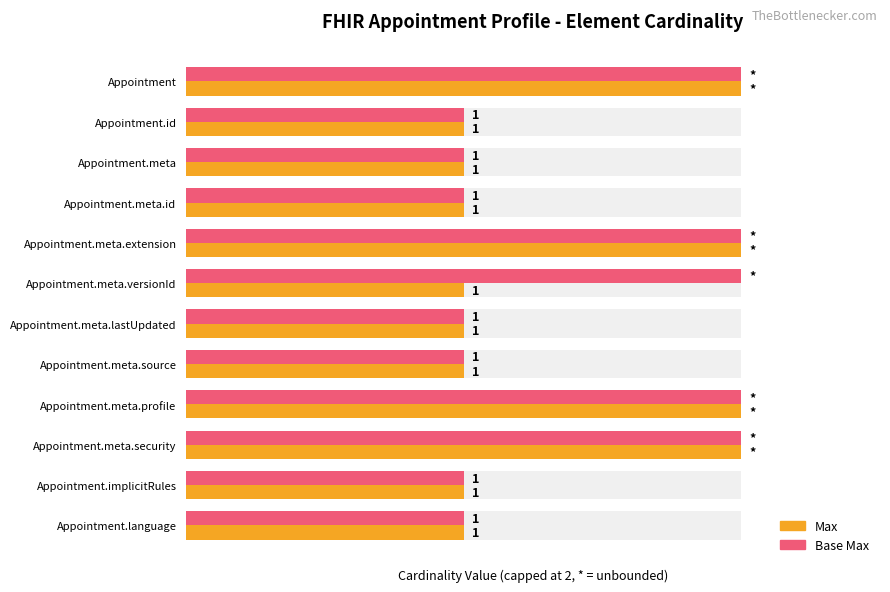

List the series in order of their overall mean, highest first.

Base Max, Max